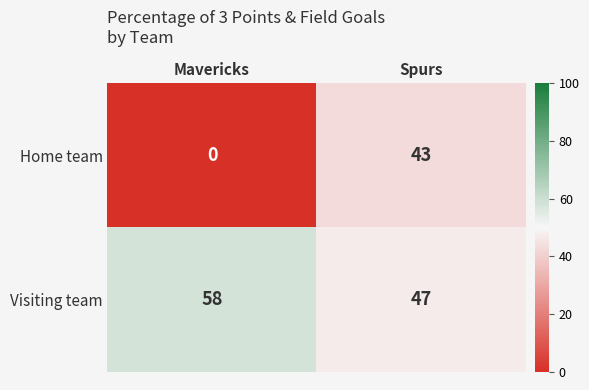

What is the difference between the highest and lowest values at Spurs?

4